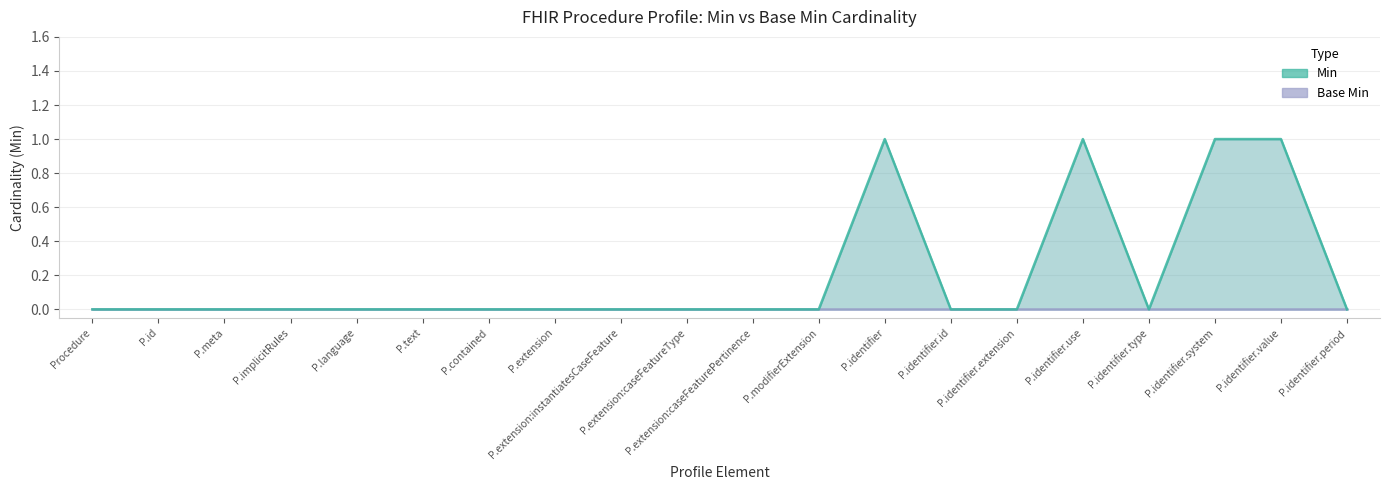

Reading left to right, what are all the values shown in this chart?

0	0	0	0	0	0	0	0	0	0	0	0	1	0	0	1	0	1	1	0